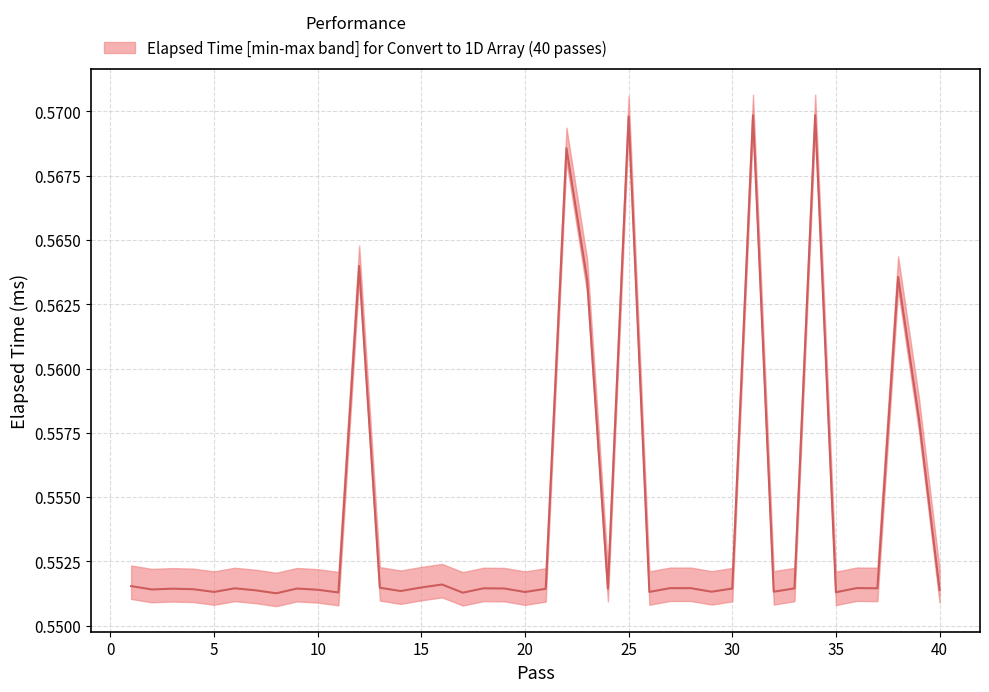

Reading left to right, extract all data points from this chart.

0.6	0.6	0.6	0.6	0.6	0.6	0.6	0.6	0.6	0.6	0.6	0.6	0.6	0.6	0.6	0.6	0.6	0.6	0.6	0.6	0.6	0.6	0.6	0.6	0.6	0.6	0.6	0.6	0.6	0.6	0.6	0.6	0.6	0.6	0.6	0.6	0.6	0.6	0.6	0.6